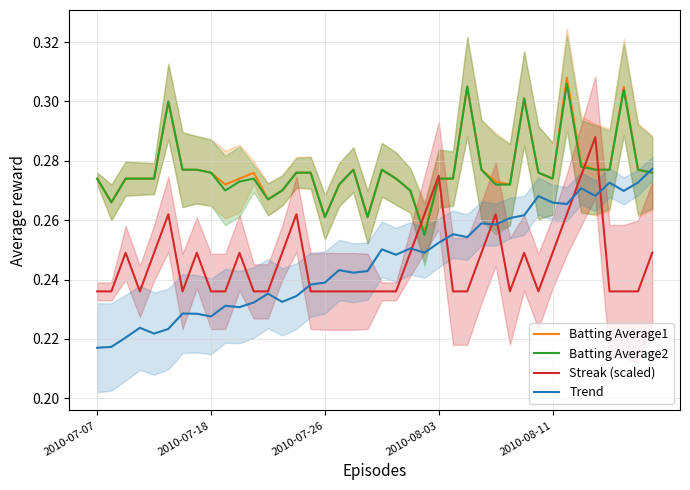

Reading left to right, what are all the values shown in this chart?

Batting Average1: 0.3	0.3	0.3	0.3	0.3	0.3	0.3	0.3	0.3	0.3	0.3	0.3	0.3	0.3	0.3	0.3	0.3	0.3	0.3	0.3	0.3	0.3	0.3	0.3	0.3	0.3	0.3	0.3	0.3	0.3	0.3	0.3	0.3	0.3	0.3	0.3	0.3	0.3	0.3	0.3
Batting Average2: 0.3	0.3	0.3	0.3	0.3	0.3	0.3	0.3	0.3	0.3	0.3	0.3	0.3	0.3	0.3	0.3	0.3	0.3	0.3	0.3	0.3	0.3	0.3	0.3	0.3	0.3	0.3	0.3	0.3	0.3	0.3	0.3	0.3	0.3	0.3	0.3	0.3	0.3	0.3	0.3
Streak (scaled): 0.2	0.2	0.2	0.2	0.2	0.3	0.2	0.2	0.2	0.2	0.2	0.2	0.2	0.2	0.3	0.2	0.2	0.2	0.2	0.2	0.2	0.2	0.2	0.3	0.3	0.2	0.2	0.2	0.3	0.2	0.2	0.2	0.2	0.3	0.3	0.3	0.2	0.2	0.2	0.2
Trend: 0.2	0.2	0.2	0.2	0.2	0.2	0.2	0.2	0.2	0.2	0.2	0.2	0.2	0.2	0.2	0.2	0.2	0.2	0.2	0.2	0.3	0.2	0.3	0.2	0.3	0.3	0.3	0.3	0.3	0.3	0.3	0.3	0.3	0.3	0.3	0.3	0.3	0.3	0.3	0.3